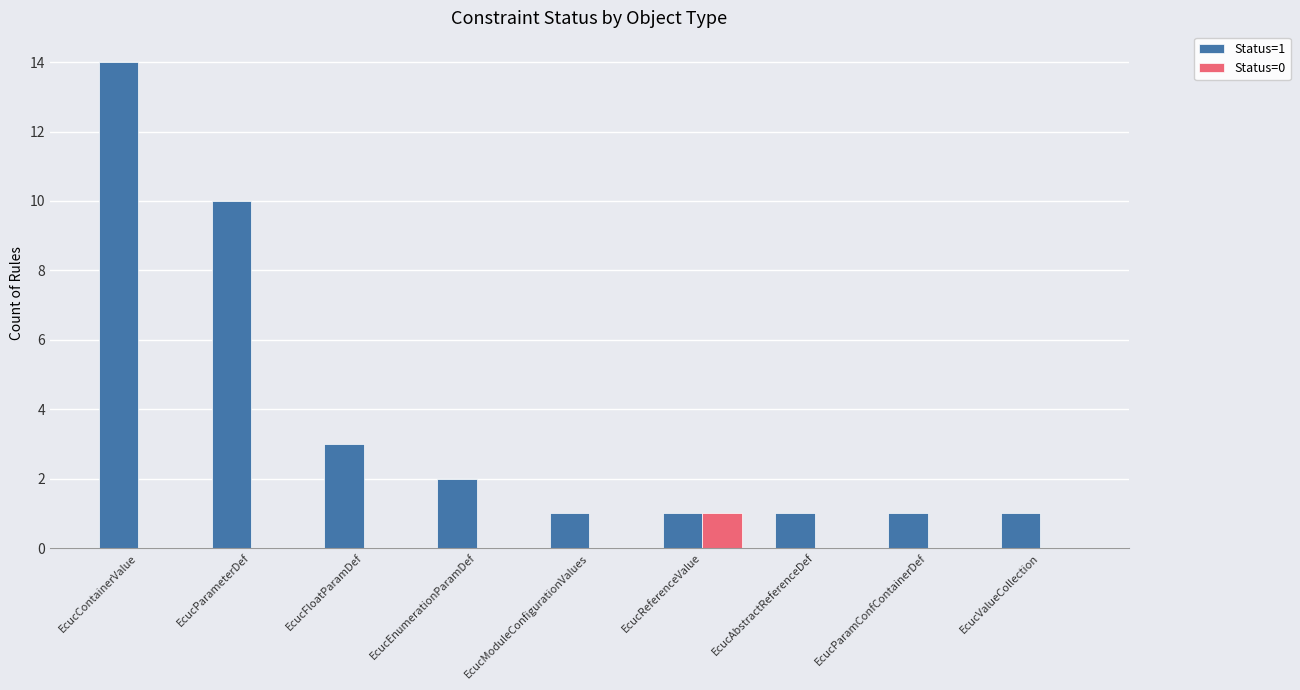

What is the total value across all series at EcucReferenceValue?

2